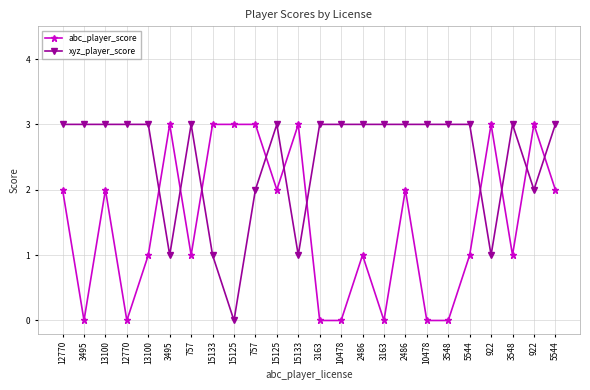

Between which two adjacent categories do abc_player_score and xyz_player_score first intersect?

13100 and 3495